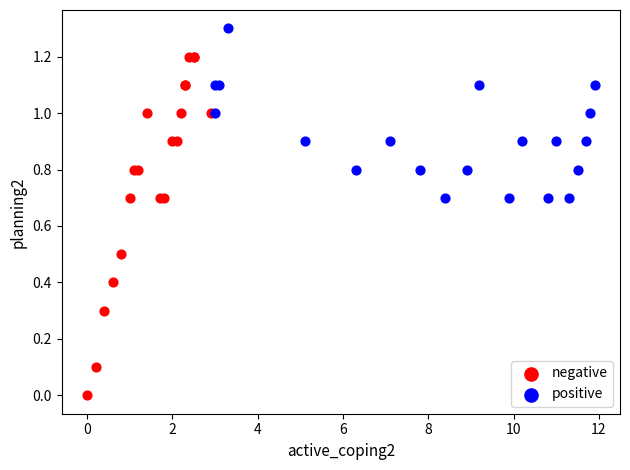

Which series reaches the maximum Y coordinate?

positive